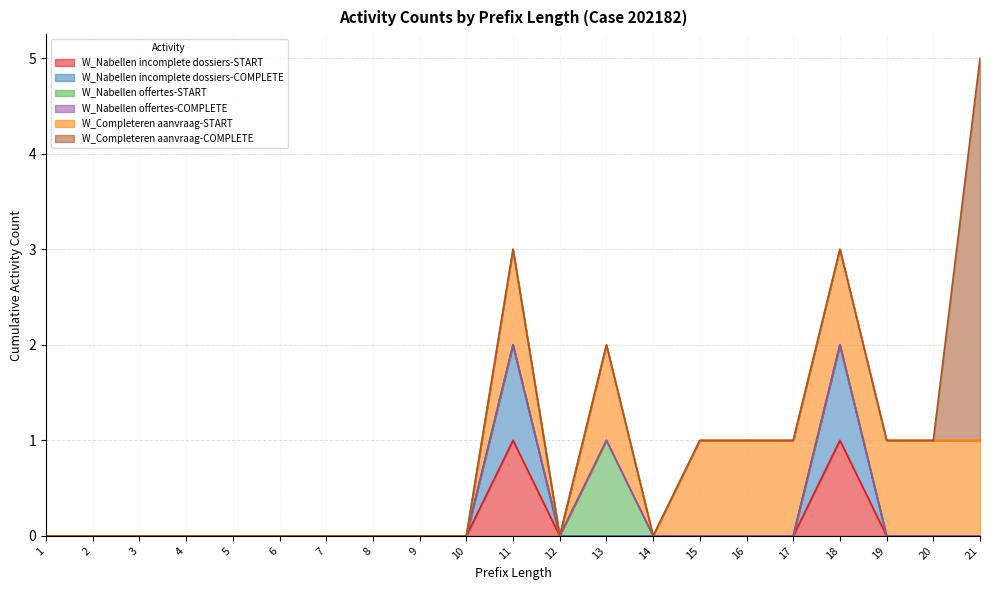

What is the value of the W_Completeren aanvraag-START point at the 11th from the left?

1